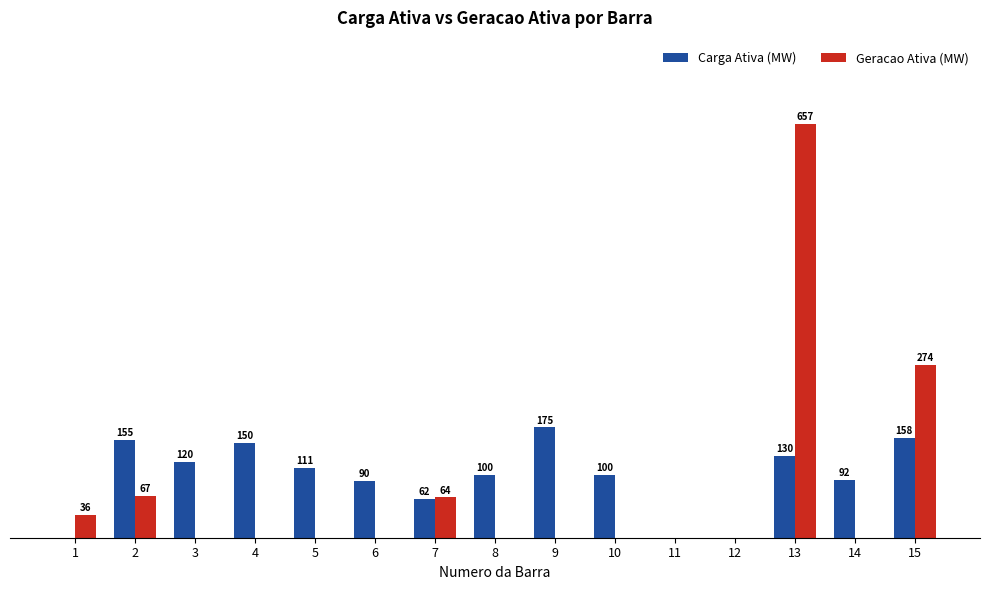

Which series has the largest total across all categories?

Carga Ativa (MW)